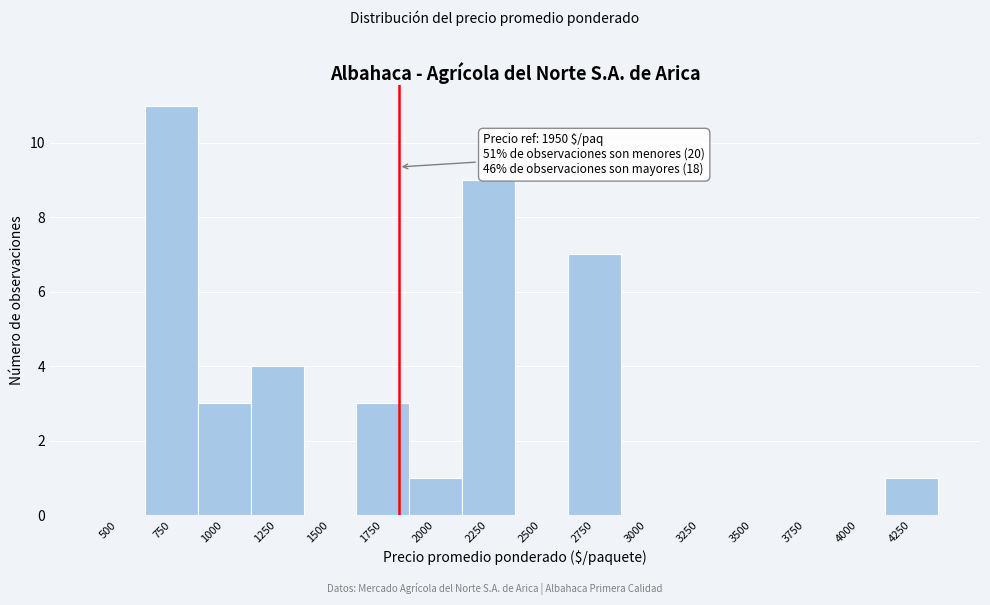

Reading left to right, what are all the values shown in this chart?

500=0	750=11	1000=3	1250=4	1500=0	1750=3	2000=1	2250=9	2500=0	2750=7	3000=0	3250=0	3500=0	3750=0	4000=0	4250=1